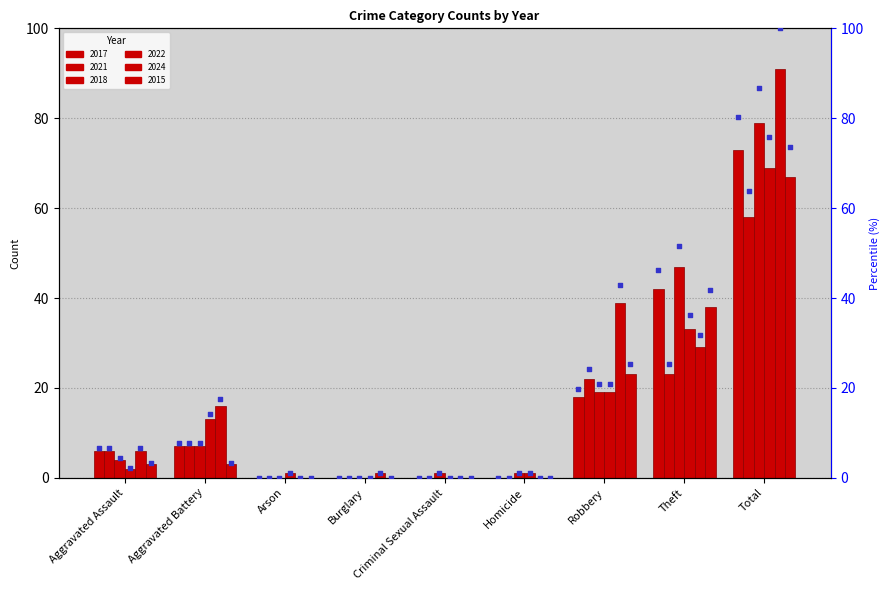

At which category is the sum across all series the highest?

Total